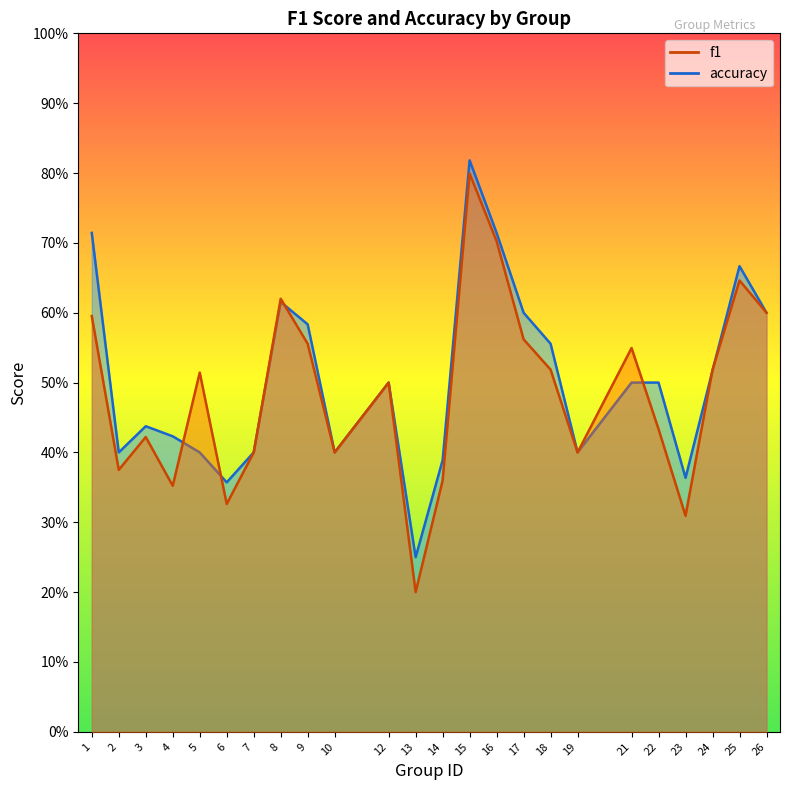

True or false: f1 has a value of 0.9 at 17.

False